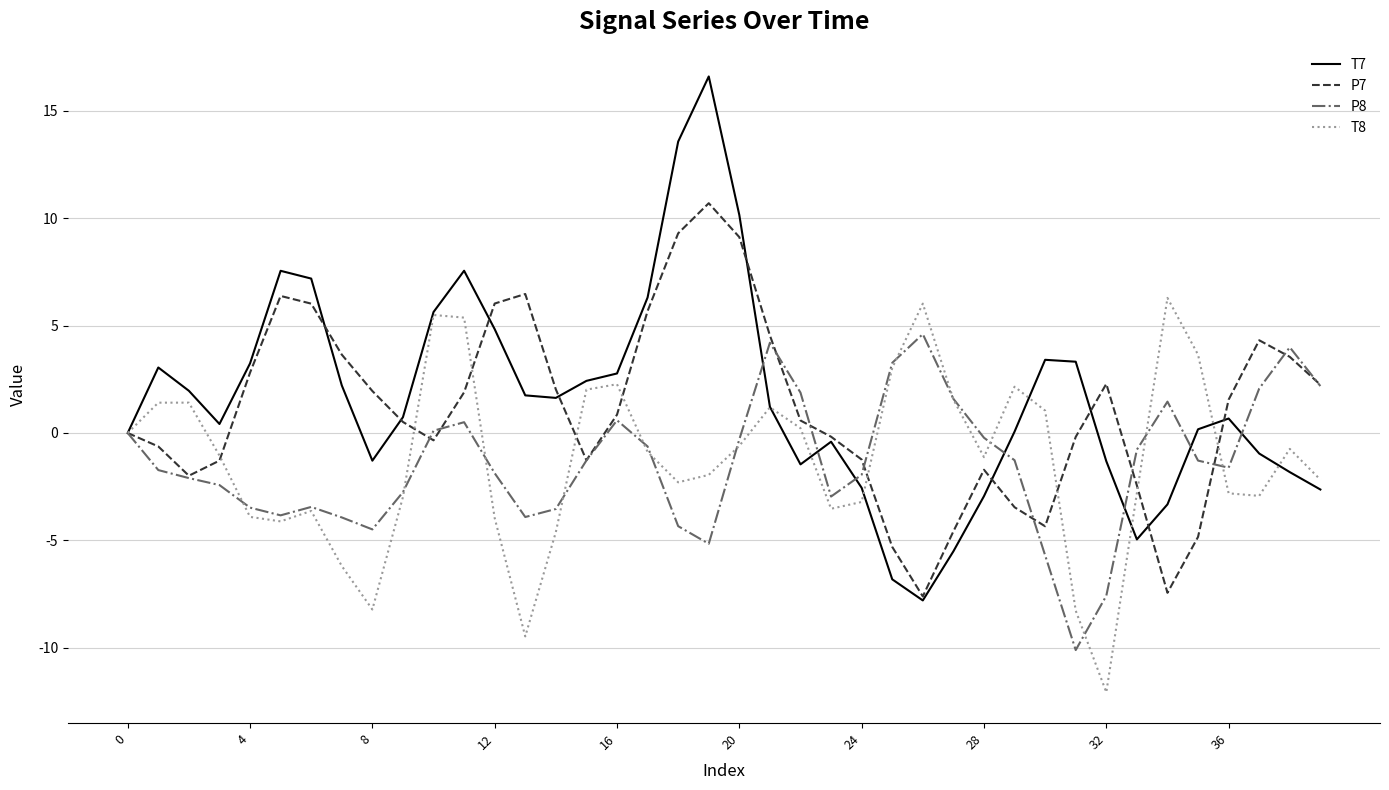

List the series in order of their peak value, lowest first.

P8, T8, P7, T7